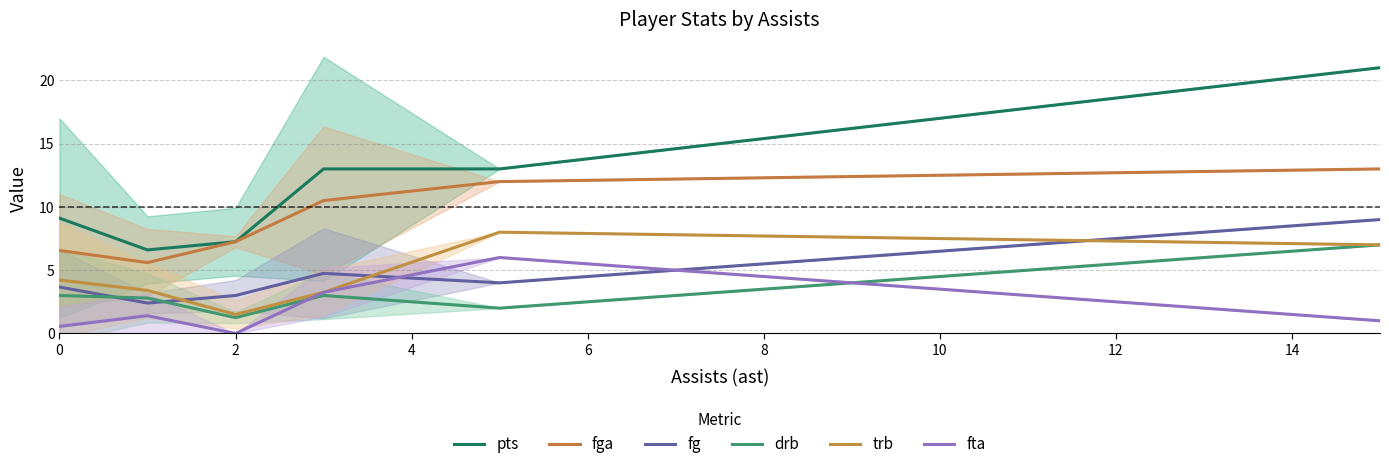

Does the chart display data point markers on the line(s)?

No